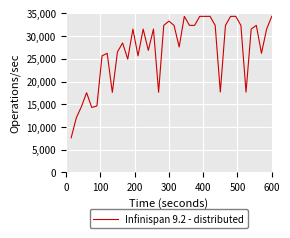

What is the minimum value shown in the chart?

7619.8